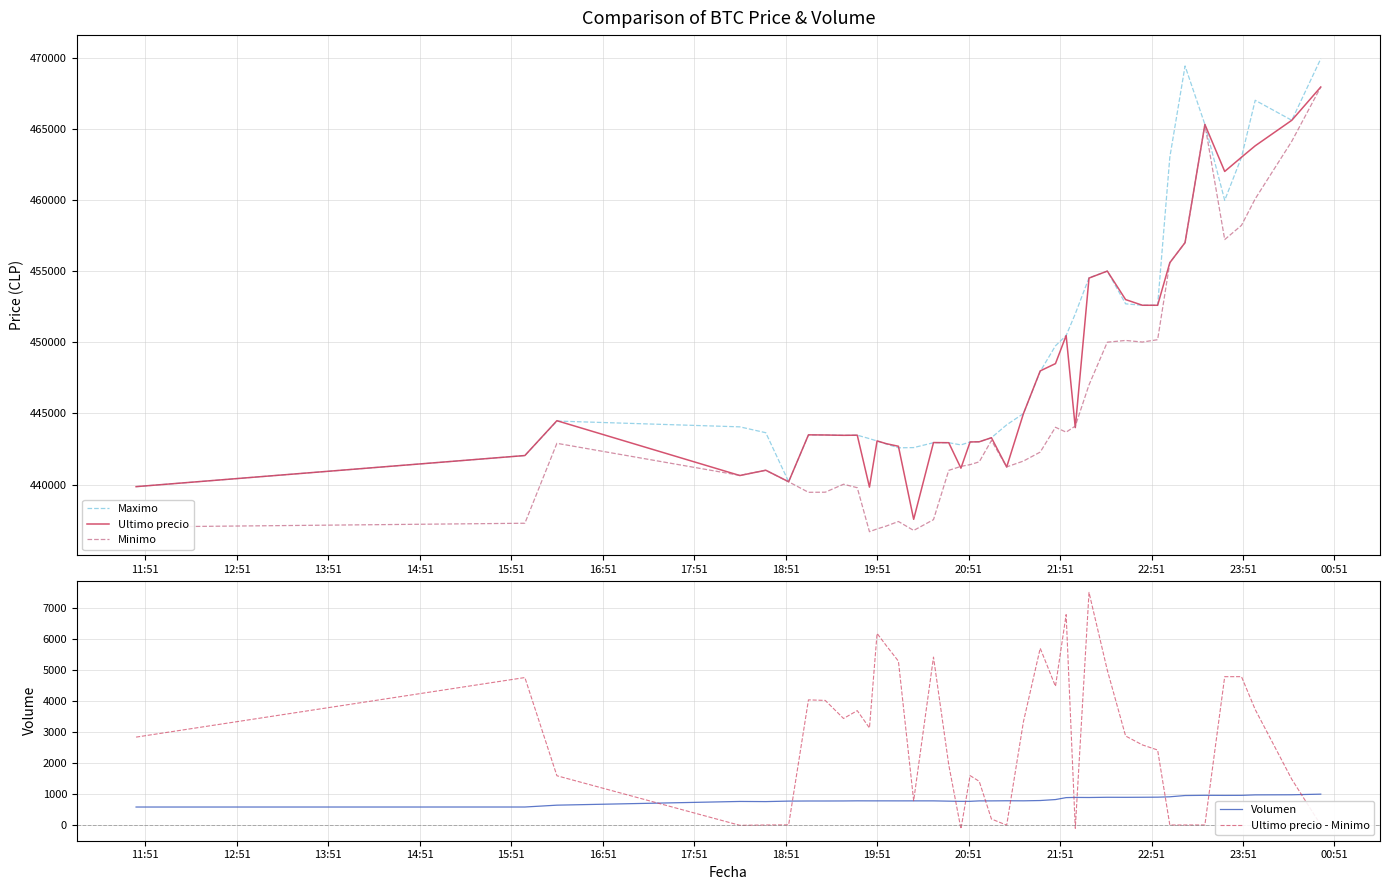

What is the lowest value of the Maximo series?

439856